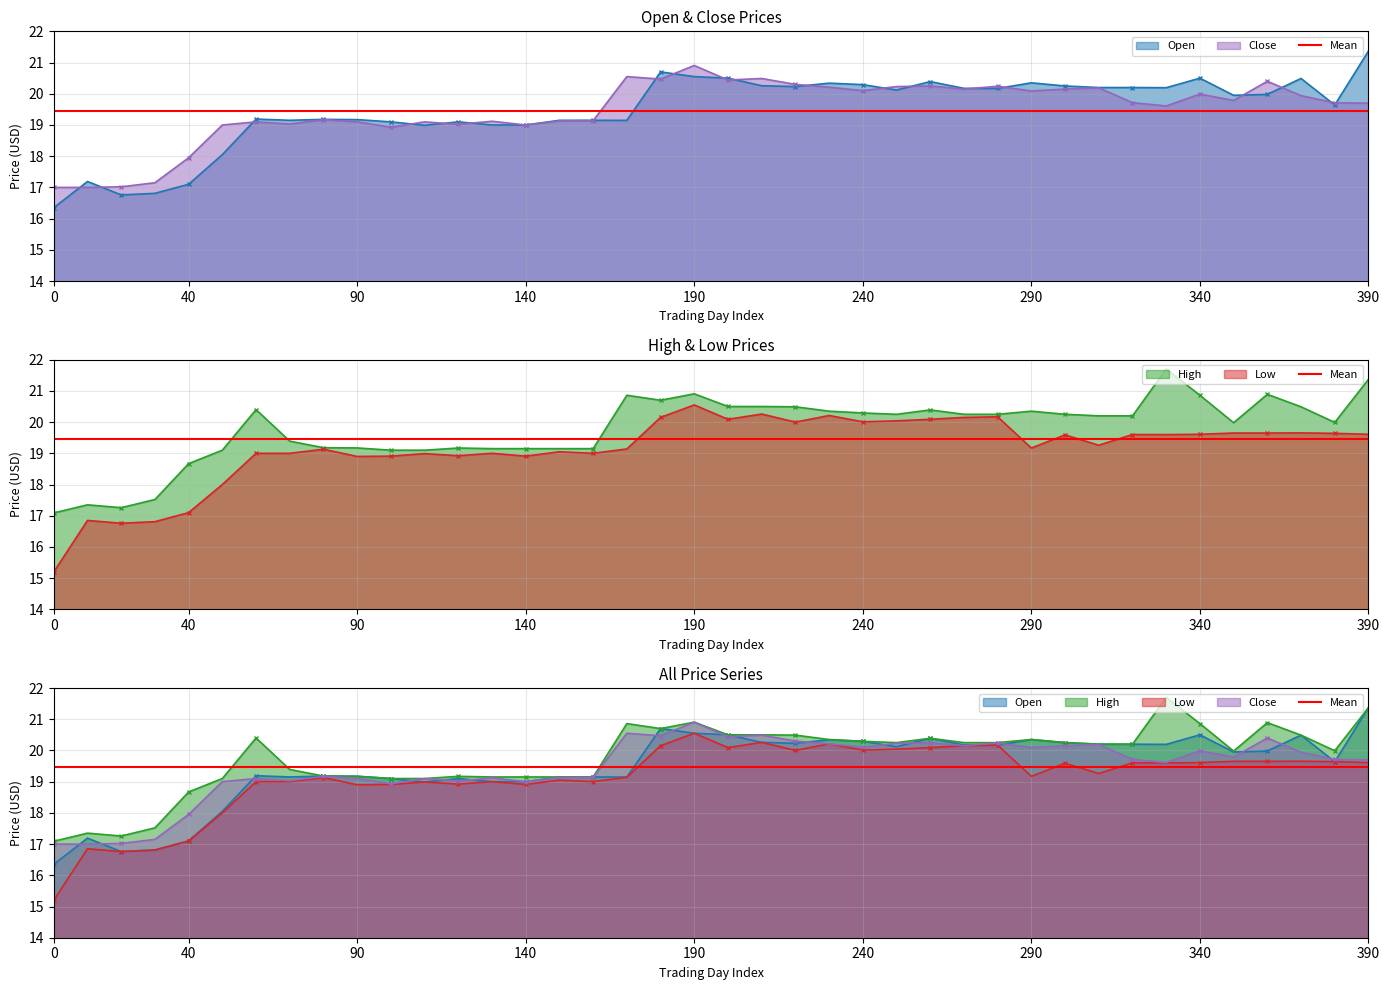

What is the average value of the low series?

19.1